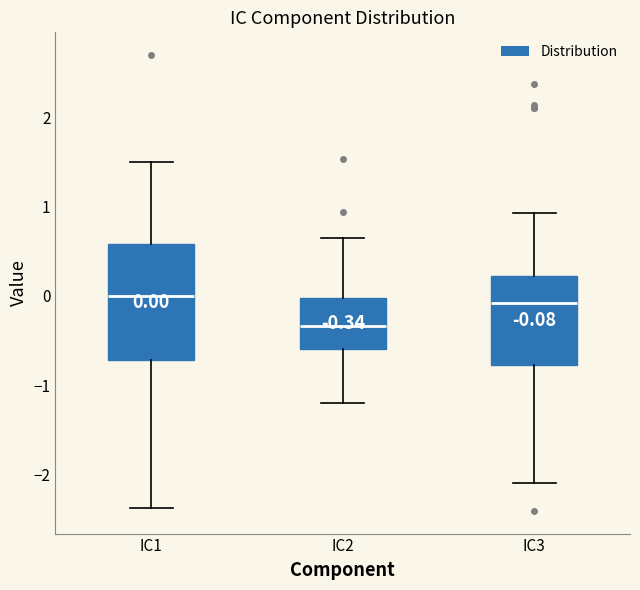

Which box is the tallest, from its lower edge to its upper edge?

IC1